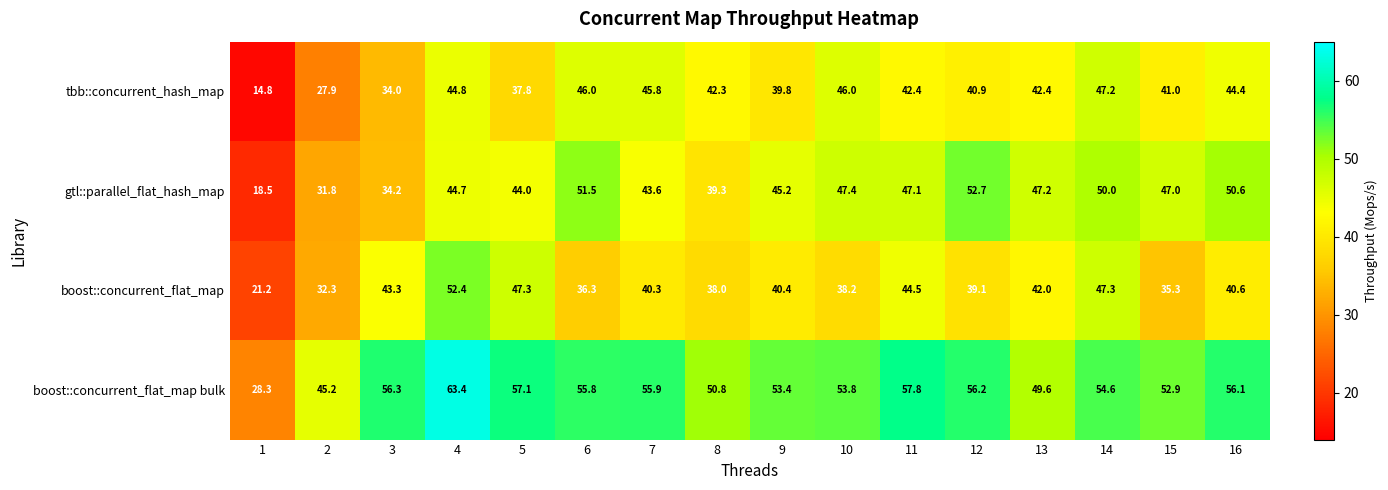

At how many categories does at least one series exceed 53?

11